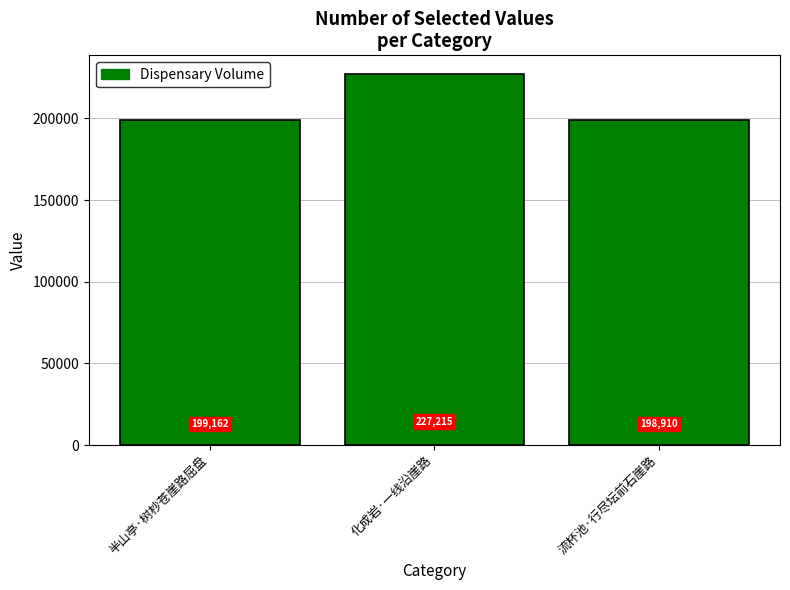

Which category has the lowest value across all series?

流杯池·行尽坛前石崖路